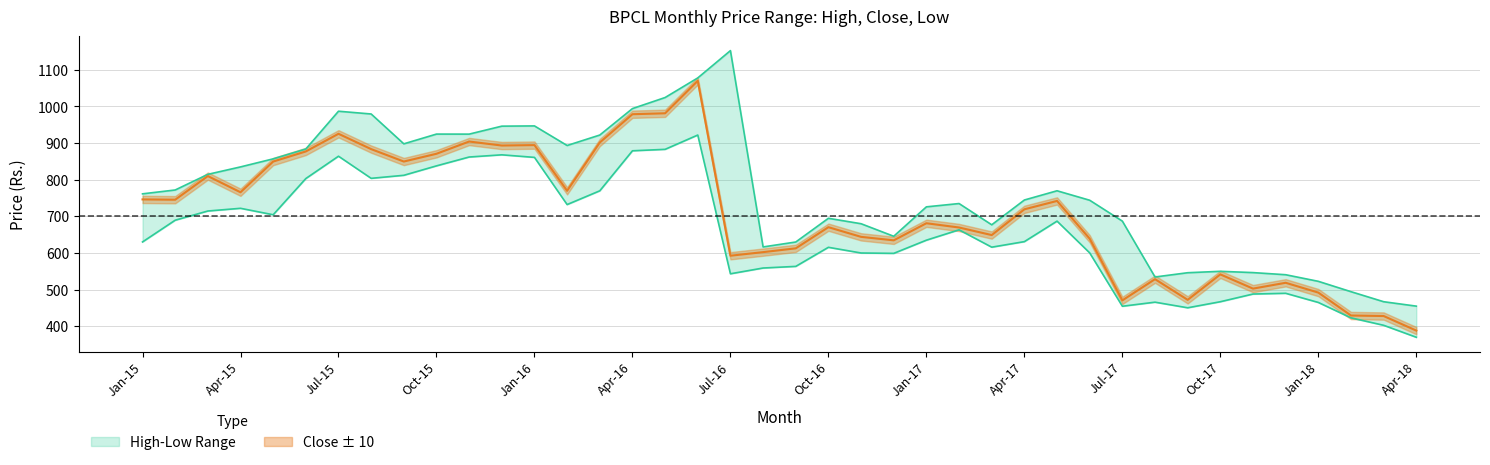

True or false: close and high cross at least once.

False